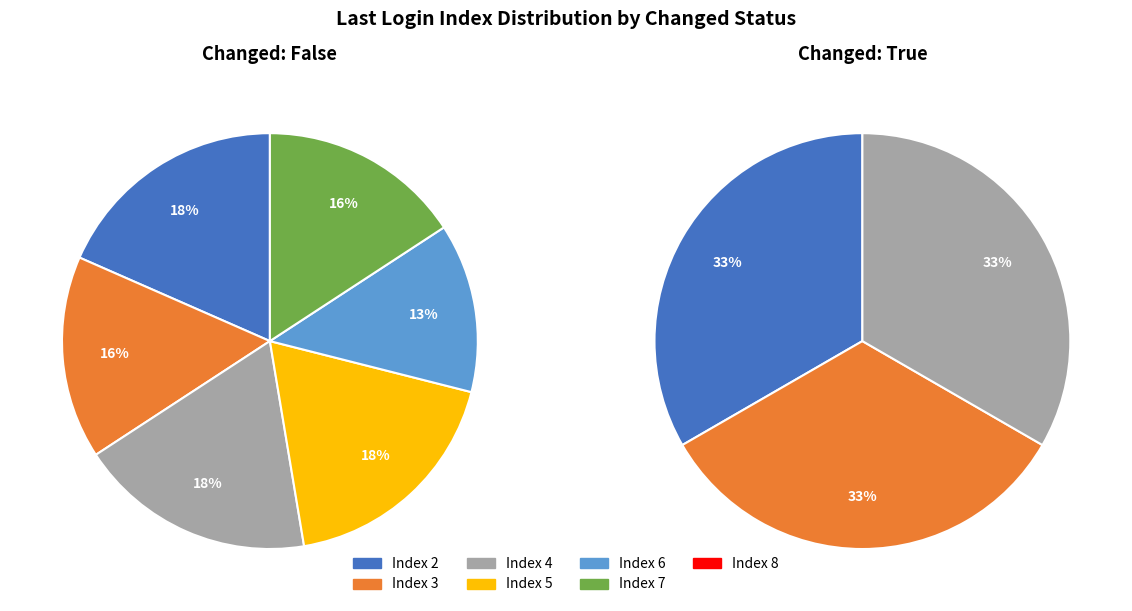

Does any single category account for the majority?

No